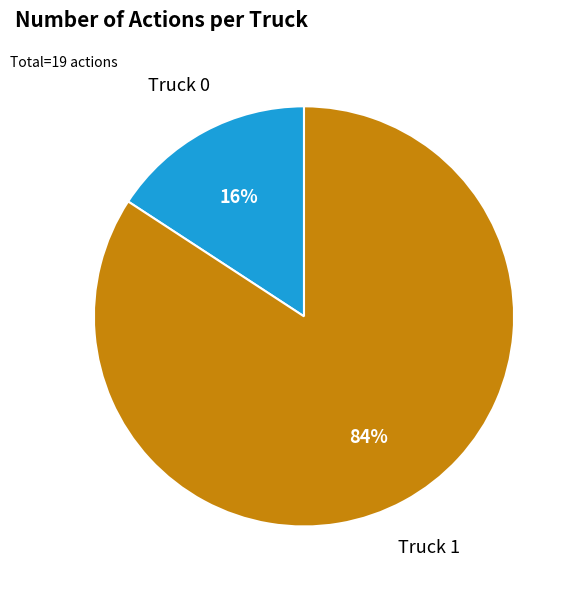

Which category accounts for the majority?

Truck 1